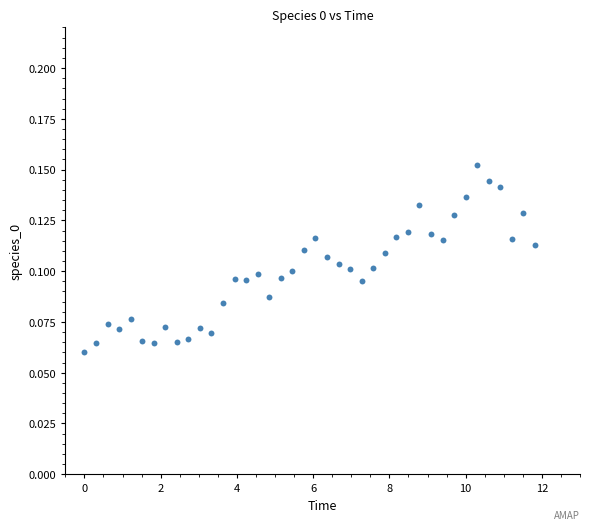

What is the range of X values (max minus min)?

11.8